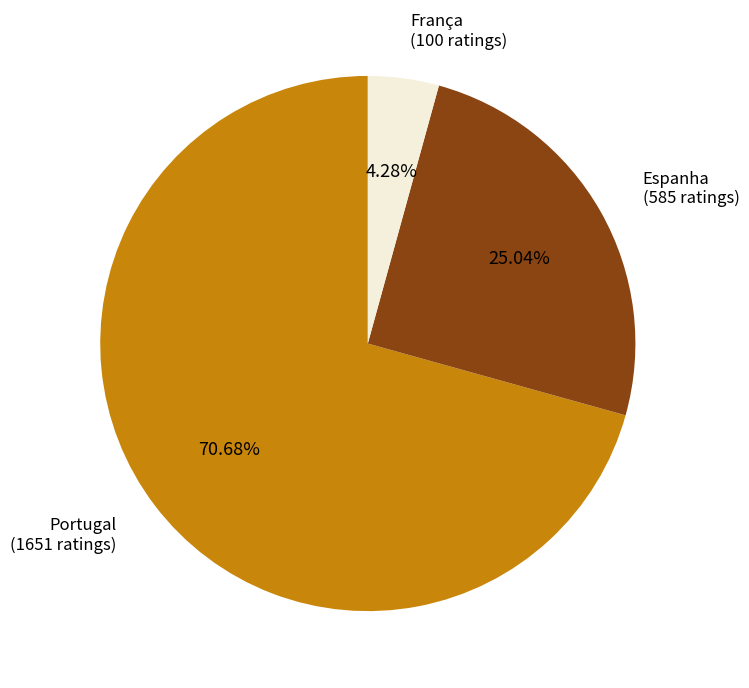

Is there a majority slice in this chart?

Yes